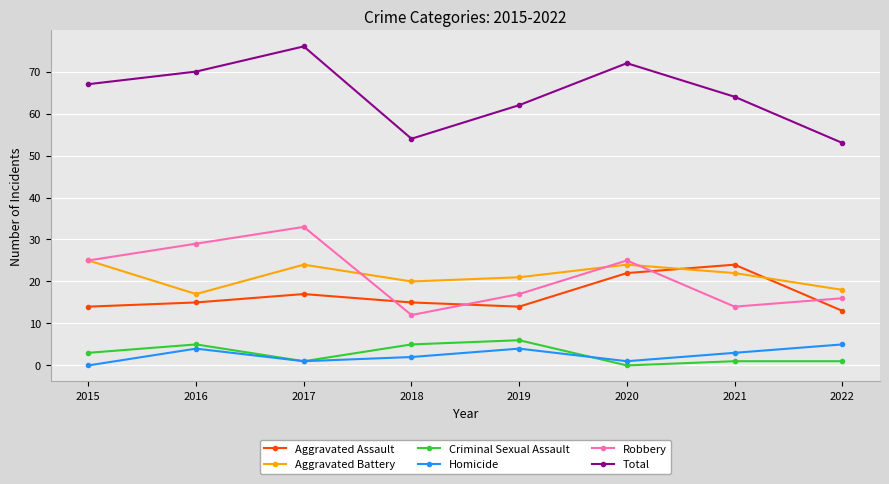

True or false: Robbery has a value of 45 at 2016.

False